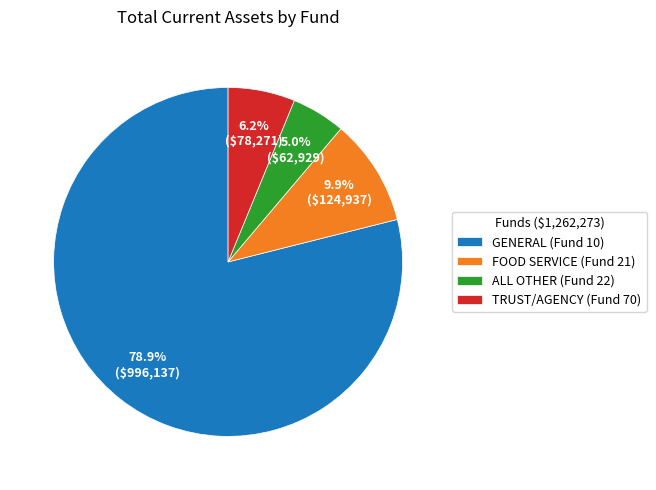

Which category has the smallest portion of the pie?

ALL OTHER (Fund 22)